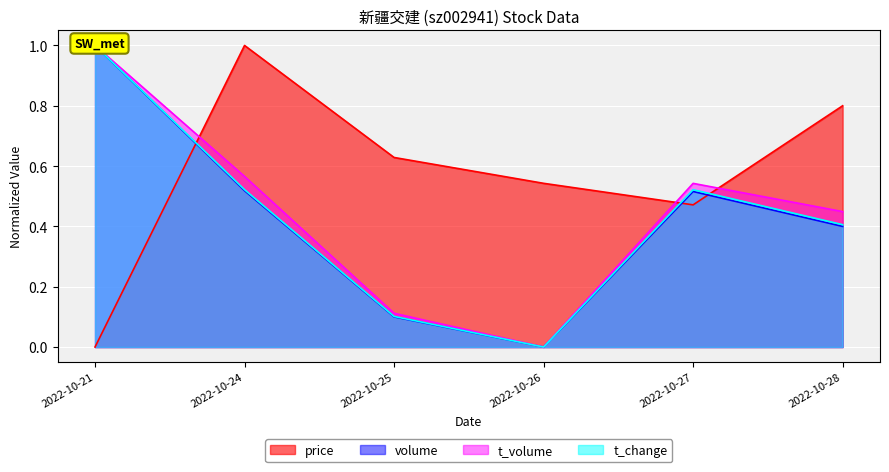

Rank the series at 2022-10-28 from lowest to highest value.

volume, t_change, t_volume, price